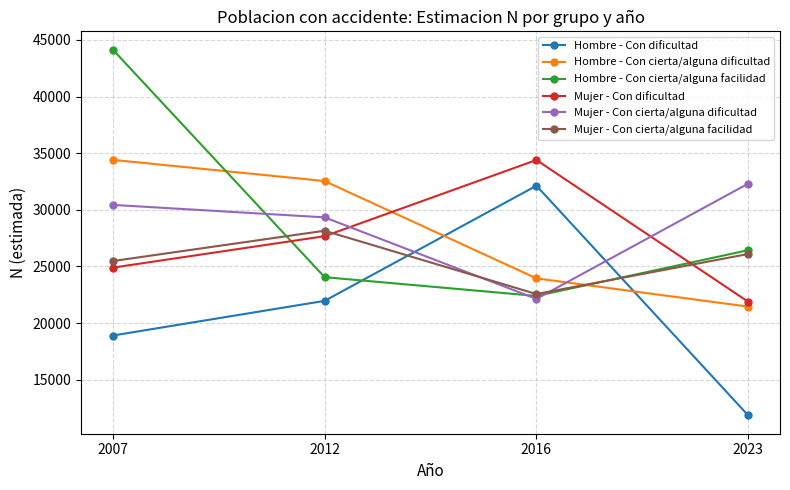

Where does the Hombre - Con cierta/alguna dificultad series first go above 32541?

2007